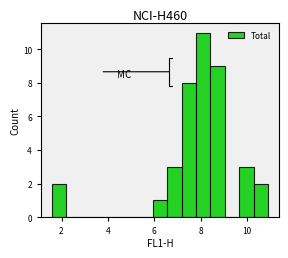

Read against the x-axis, roughly where is the centre of the tallest bar?

8.2